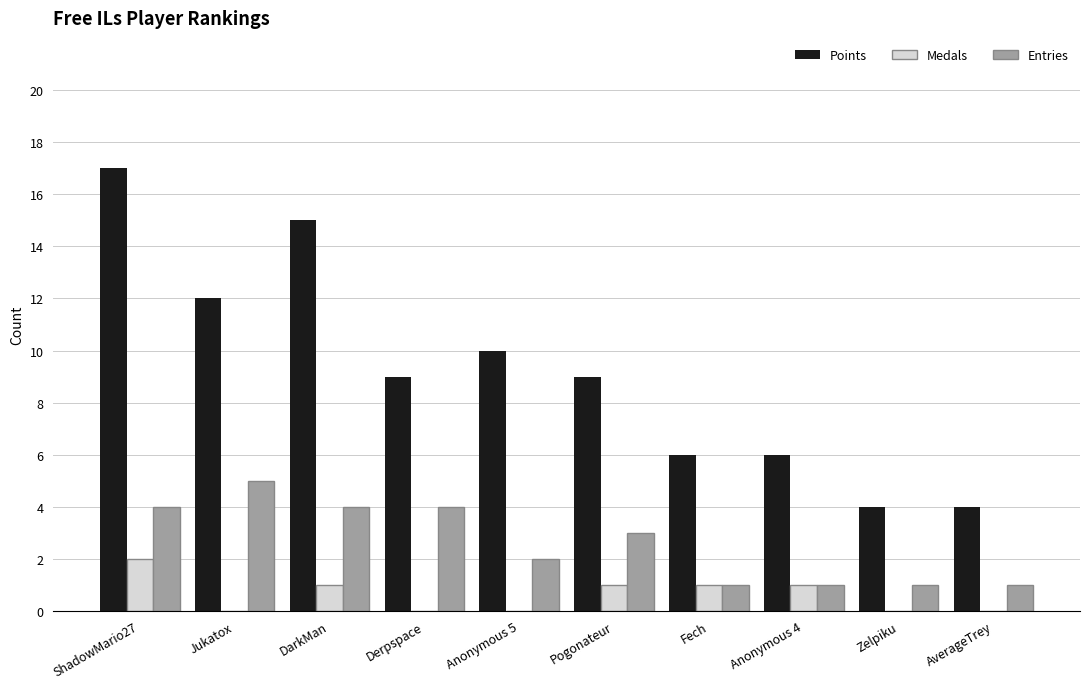

Which series has the largest total across all categories?

Points